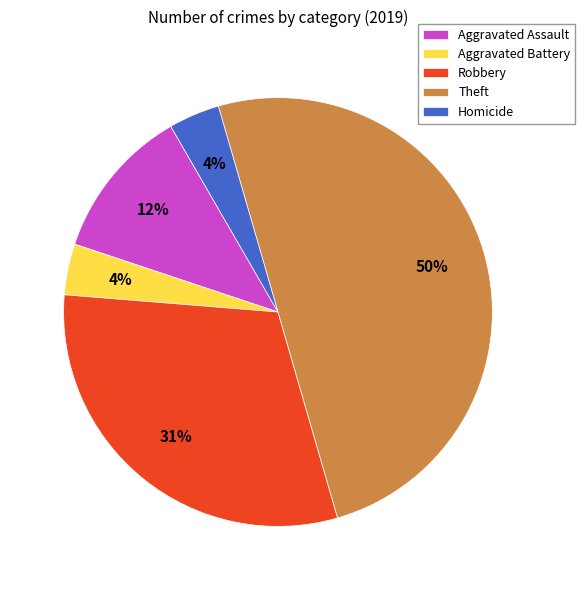

Is Aggravated Assault the majority of the pie?

No